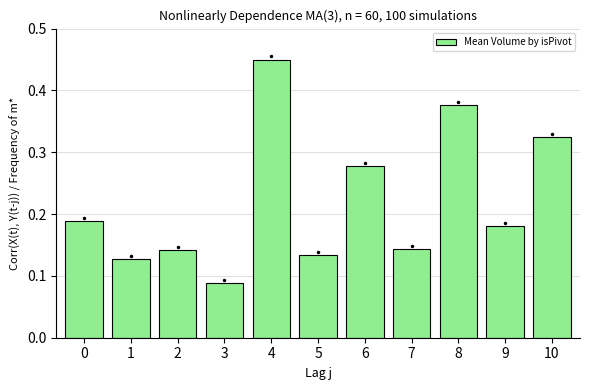

Which has a higher value, 5 or 1?

5